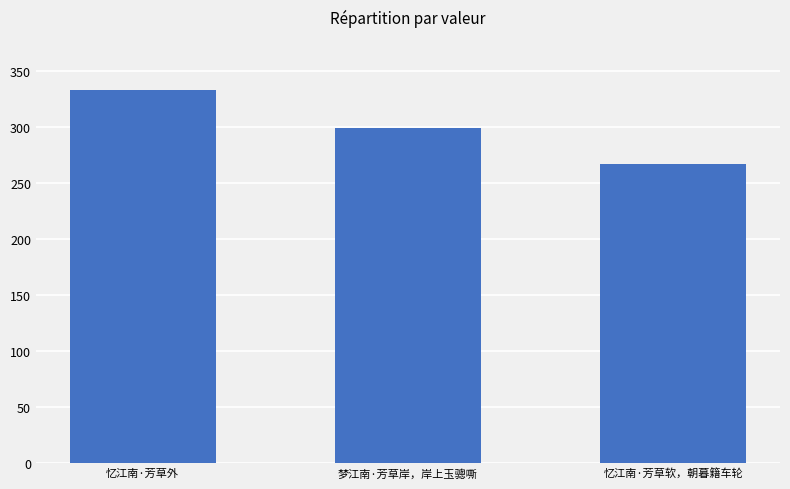

What position from the left is 忆江南·芳草软，朝暮籍车轮?

3